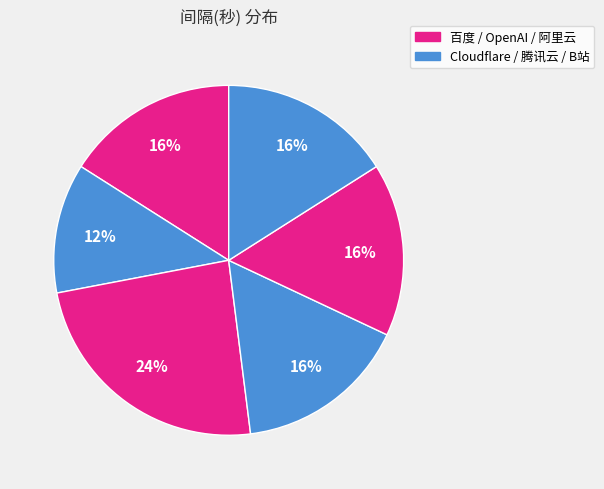

Which slice is the largest?

OpenAI